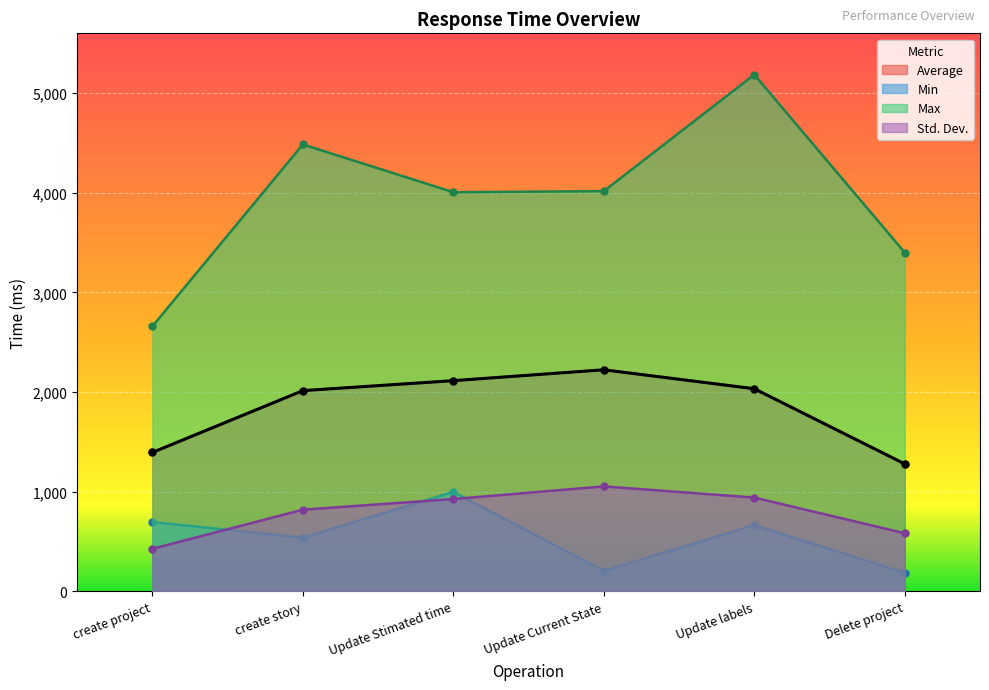

True or false: Max and Std. Dev. cross at least once.

False